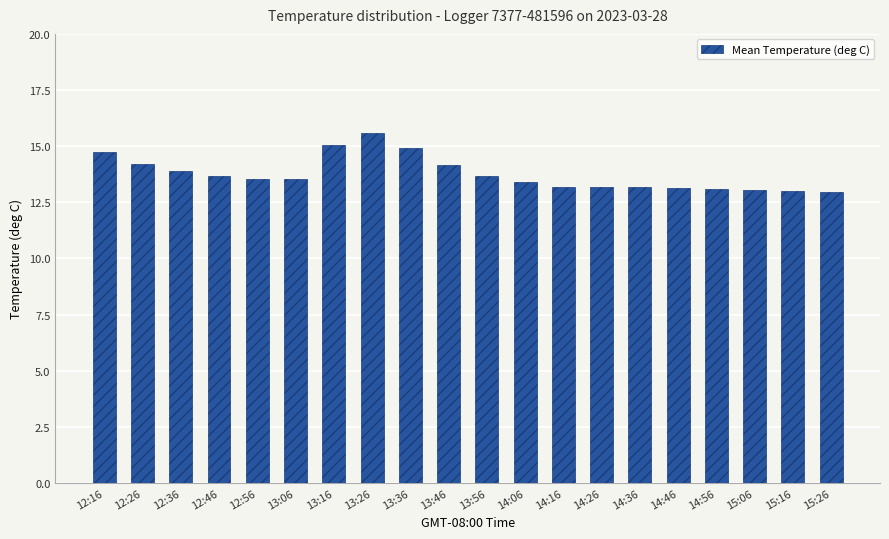

True or false: the data shows 13.7 at 12:46.

True